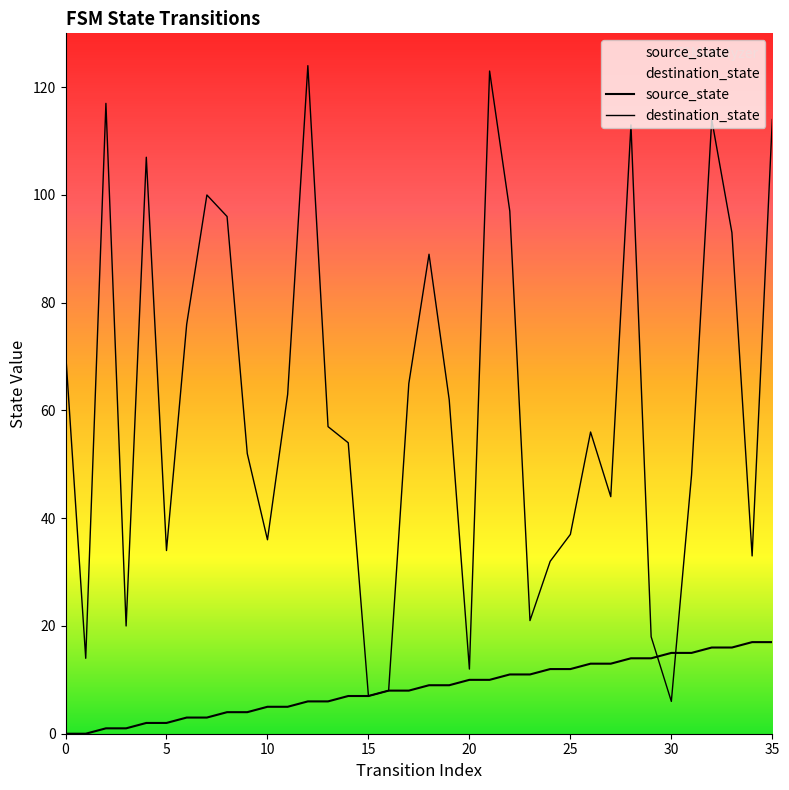

What is the value of the source_state point at the 23rd from the left?

11